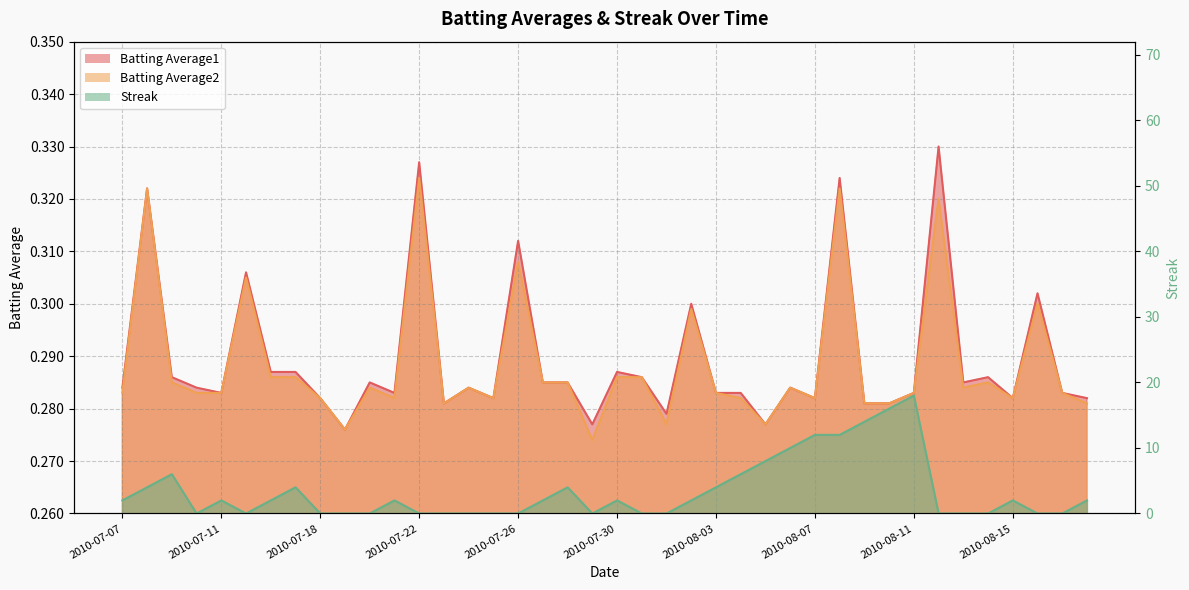

Reading left to right, extract all data points from this chart.

Batting Average1: 2010-07-07=0.3	2010-07-08=0.3	2010-07-09=0.3	2010-07-10=0.3	2010-07-11=0.3	2010-07-15=0.3	2010-07-16=0.3	2010-07-17=0.3	2010-07-18=0.3	2010-07-19=0.3	2010-07-20=0.3	2010-07-21=0.3	2010-07-22=0.3	2010-07-23=0.3	2010-07-24=0.3	2010-07-25=0.3	2010-07-26=0.3	2010-07-27=0.3	2010-07-28=0.3	2010-07-29=0.3	2010-07-30=0.3	2010-07-31=0.3	2010-08-01=0.3	2010-08-02=0.3	2010-08-03=0.3	2010-08-04=0.3	2010-08-05=0.3	2010-08-06=0.3	2010-08-07=0.3	2010-08-08=0.3	2010-08-09=0.3	2010-08-10=0.3	2010-08-11=0.3	2010-08-12=0.3	2010-08-13=0.3	2010-08-14=0.3	2010-08-15=0.3	2010-08-16=0.3	2010-08-17=0.3	2010-08-18=0.3
Batting Average2: 2010-07-07=0.3	2010-07-08=0.3	2010-07-09=0.3	2010-07-10=0.3	2010-07-11=0.3	2010-07-15=0.3	2010-07-16=0.3	2010-07-17=0.3	2010-07-18=0.3	2010-07-19=0.3	2010-07-20=0.3	2010-07-21=0.3	2010-07-22=0.3	2010-07-23=0.3	2010-07-24=0.3	2010-07-25=0.3	2010-07-26=0.3	2010-07-27=0.3	2010-07-28=0.3	2010-07-29=0.3	2010-07-30=0.3	2010-07-31=0.3	2010-08-01=0.3	2010-08-02=0.3	2010-08-03=0.3	2010-08-04=0.3	2010-08-05=0.3	2010-08-06=0.3	2010-08-07=0.3	2010-08-08=0.3	2010-08-09=0.3	2010-08-10=0.3	2010-08-11=0.3	2010-08-12=0.3	2010-08-13=0.3	2010-08-14=0.3	2010-08-15=0.3	2010-08-16=0.3	2010-08-17=0.3	2010-08-18=0.3
Streak: 2010-07-07=2.0	2010-07-08=4.0	2010-07-09=6.0	2010-07-10=0.0	2010-07-11=2.0	2010-07-15=0.0	2010-07-16=2.0	2010-07-17=4.0	2010-07-18=0.0	2010-07-19=0.0	2010-07-20=0.0	2010-07-21=2.0	2010-07-22=0.0	2010-07-23=0.0	2010-07-24=0.0	2010-07-25=0.0	2010-07-26=0.0	2010-07-27=2.0	2010-07-28=4.0	2010-07-29=0.0	2010-07-30=2.0	2010-07-31=0.0	2010-08-01=0.0	2010-08-02=2.0	2010-08-03=4.0	2010-08-04=6.0	2010-08-05=8.0	2010-08-06=10.0	2010-08-07=12.0	2010-08-08=12.0	2010-08-09=14.0	2010-08-10=16.0	2010-08-11=18.0	2010-08-12=0.0	2010-08-13=0.0	2010-08-14=0.0	2010-08-15=2.0	2010-08-16=0.0	2010-08-17=0.0	2010-08-18=2.0